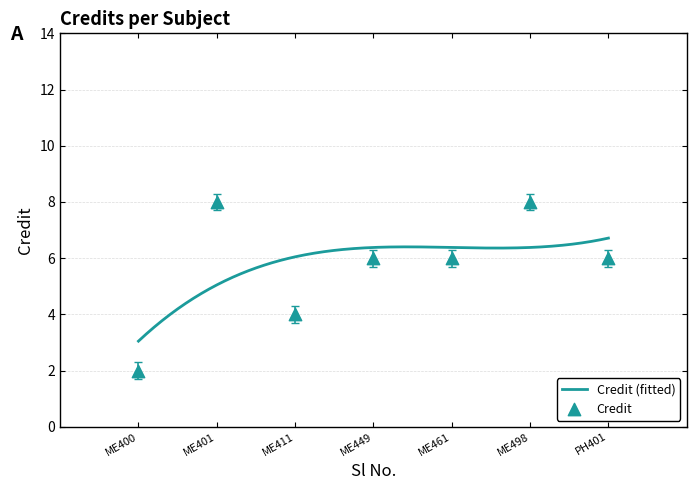

What is the change in value from ME400 to ME461?

+4.0